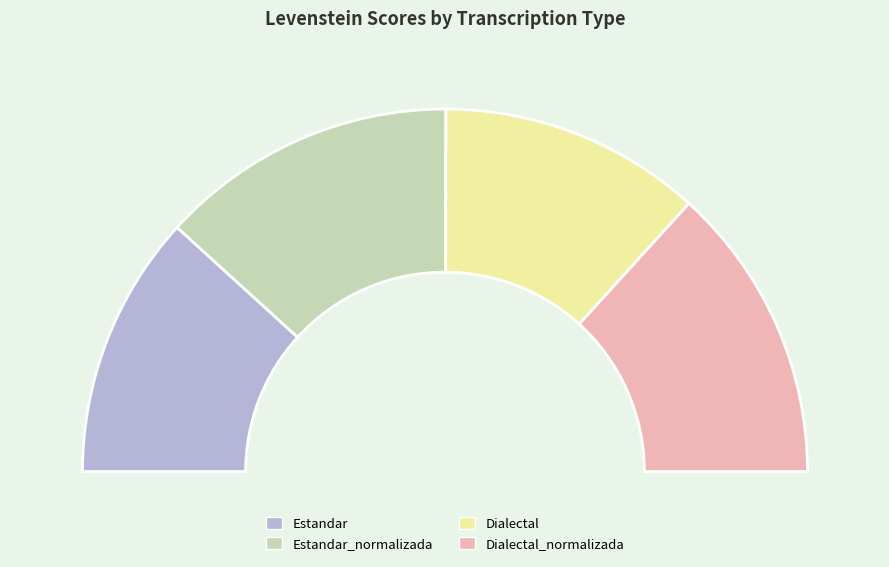

What is the smallest slice in the pie chart?

Dialectal